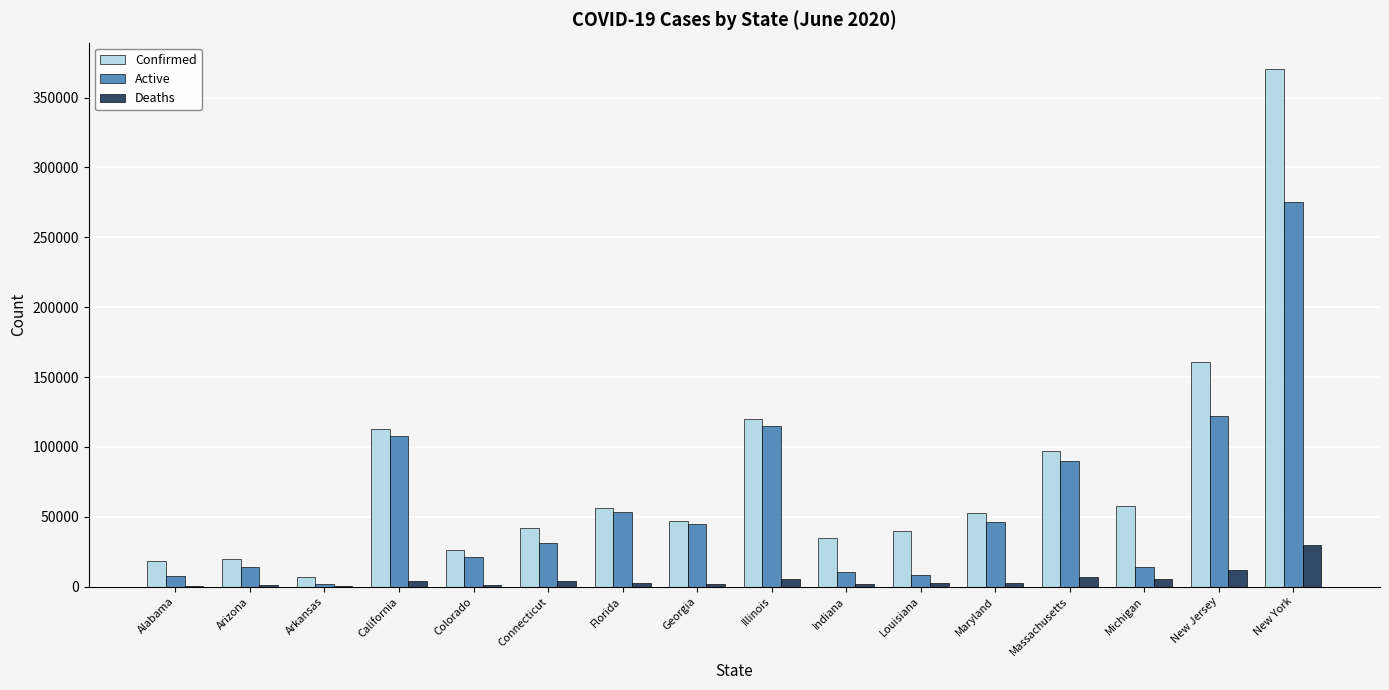

Which category has the highest value in the Active series?

New York